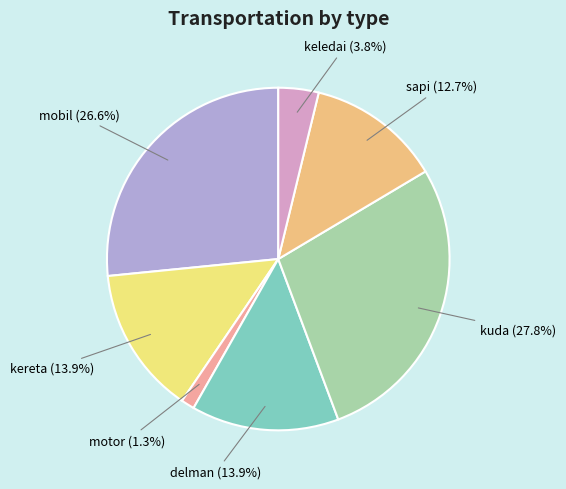

What is the largest slice in the pie chart?

kuda